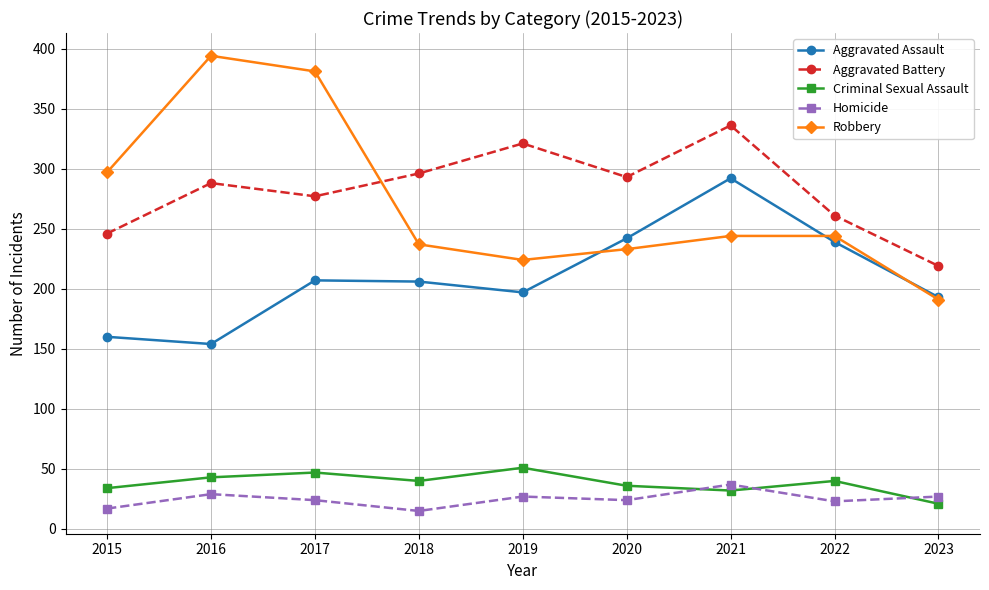

How many series are shown in this chart?

5